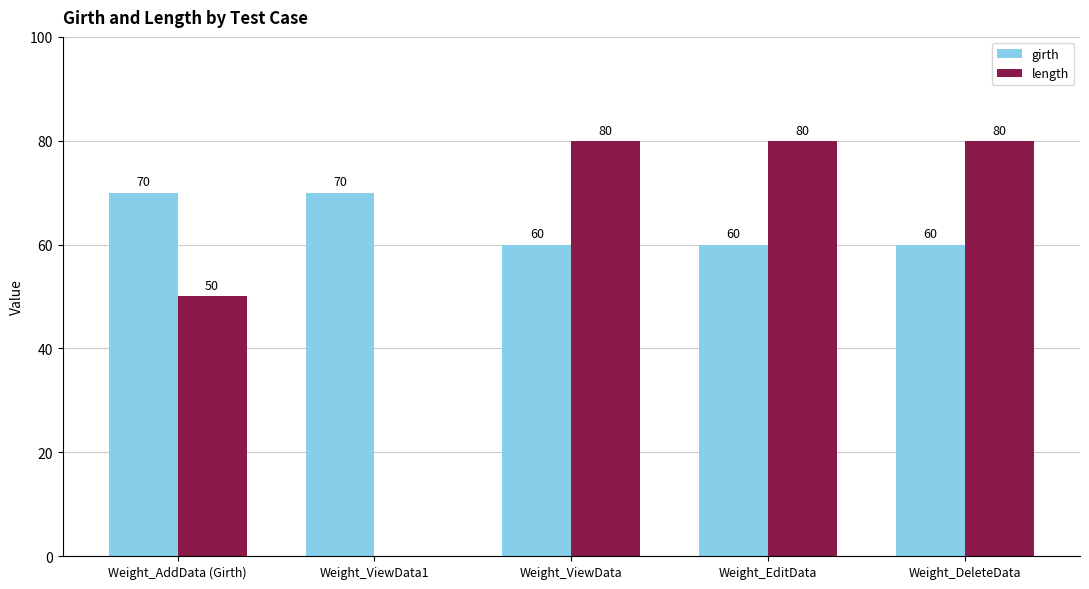

What are all the series names shown in the legend?

girth, length